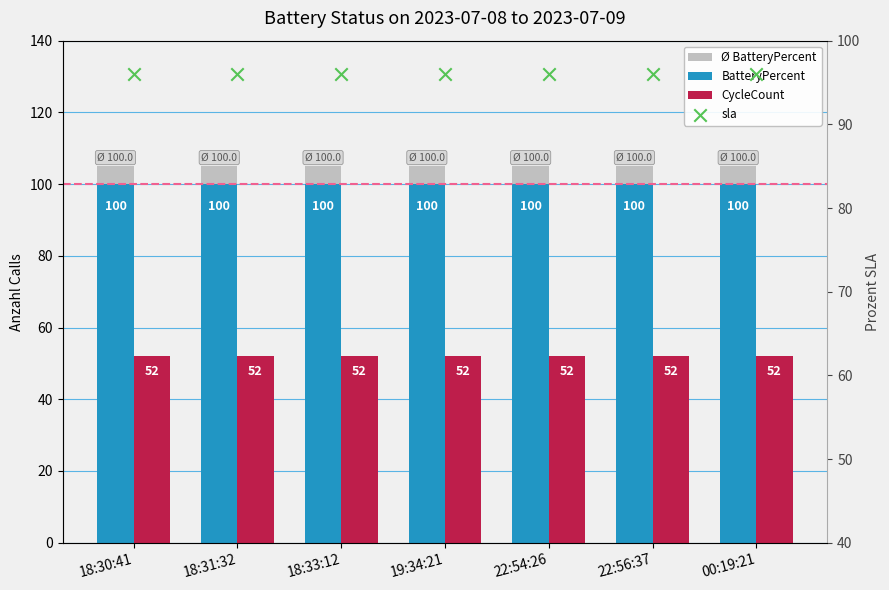

Is the value of Ø BatteryPercent at 00:19:21 greater than the value of CycleCount at 22:56:37?

Yes